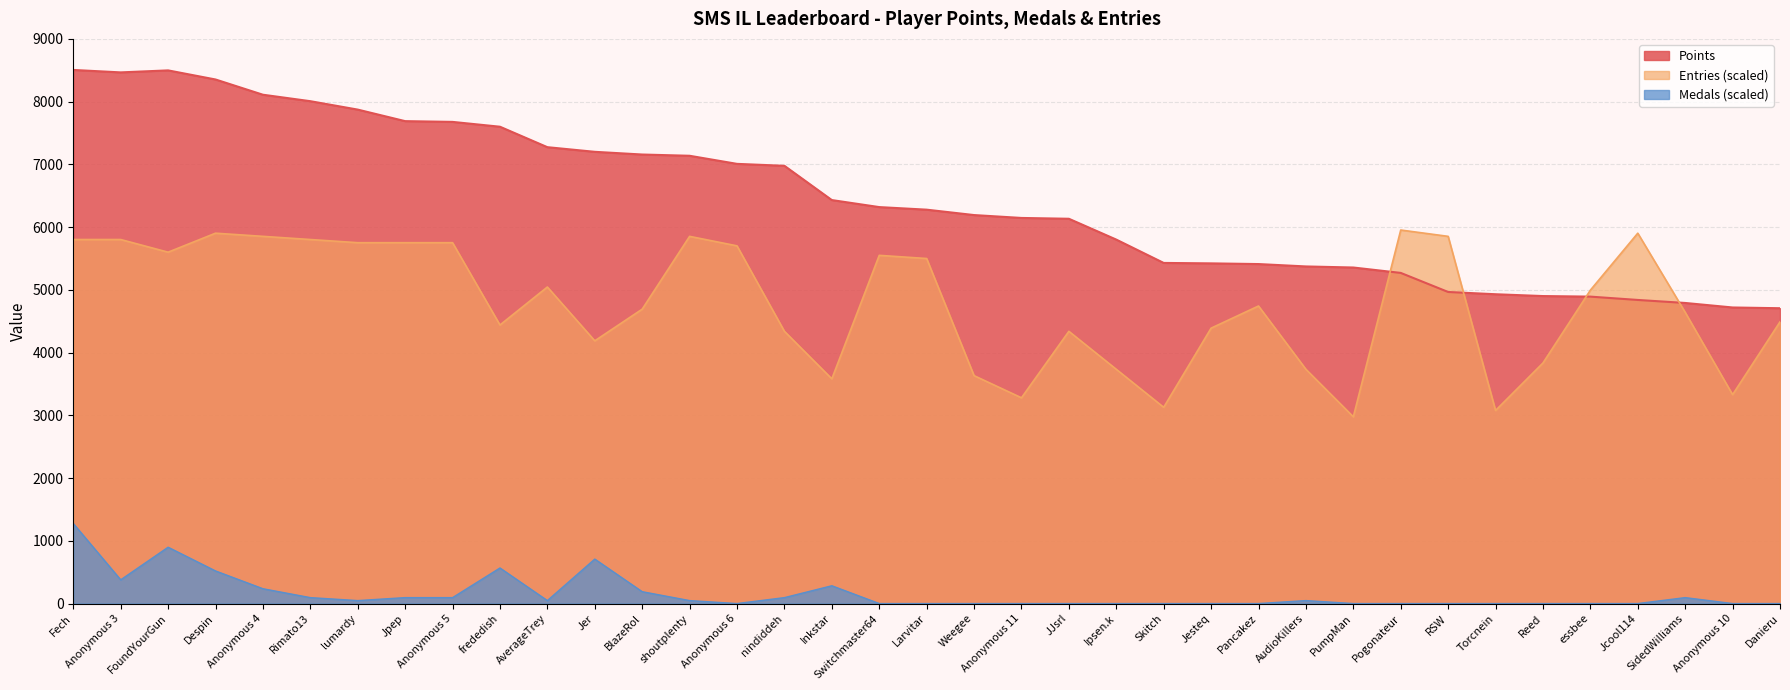

Read the Points value at Jcool114.

4839.0